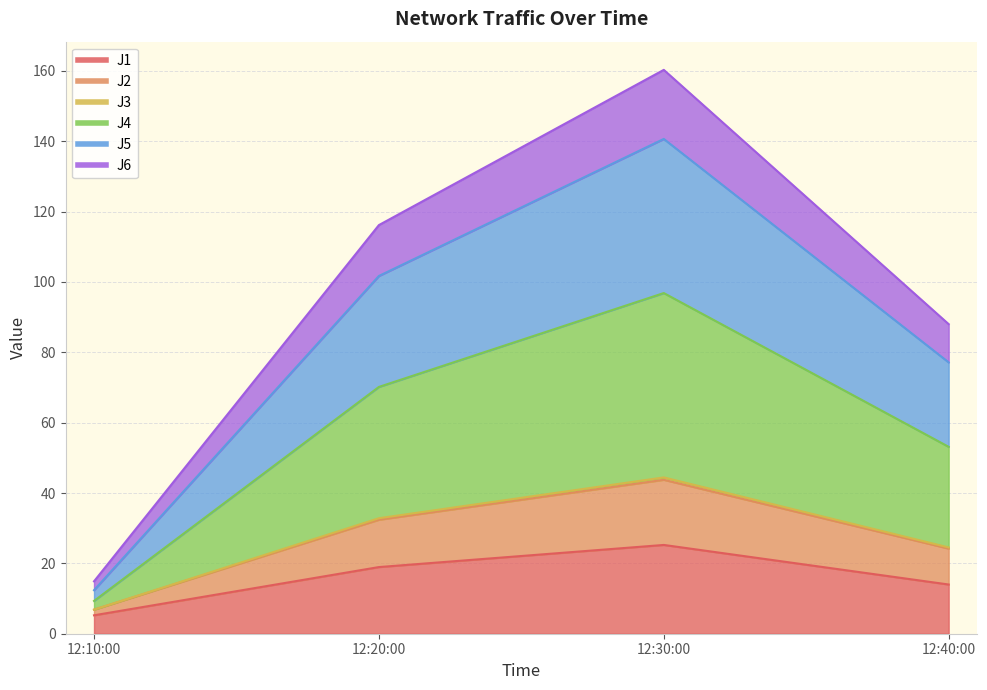

What is the minimum value shown in the chart?

5.2